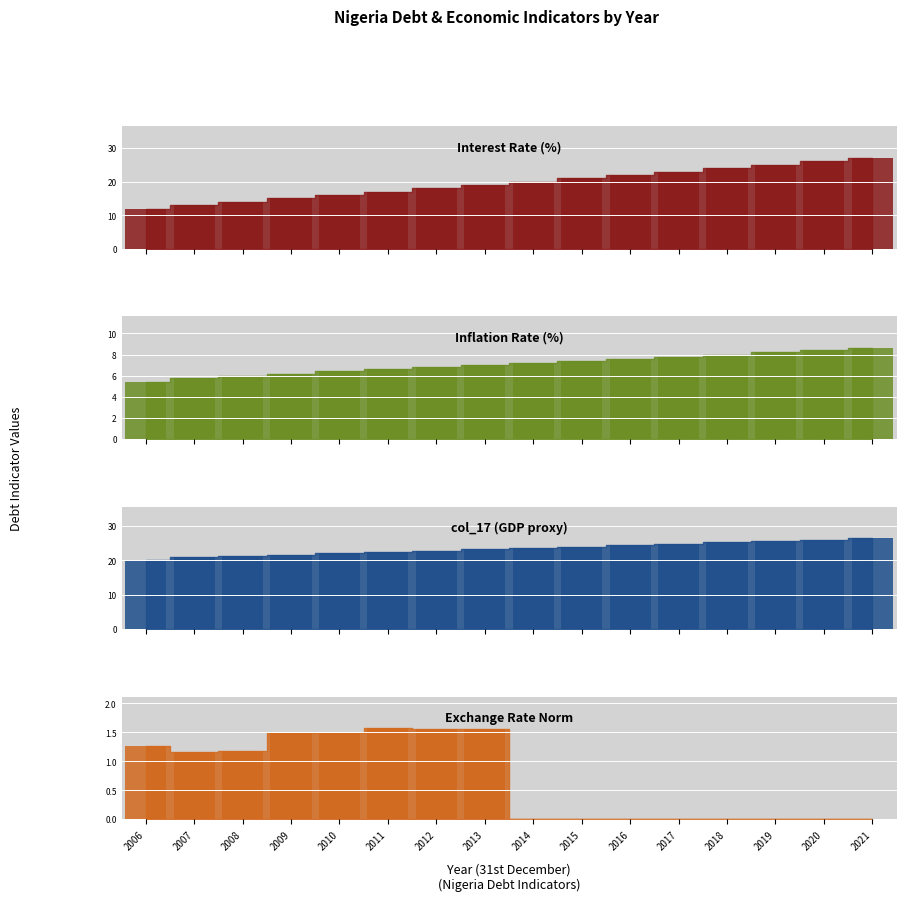

At which category does the chart reach its minimum across all series?

2014